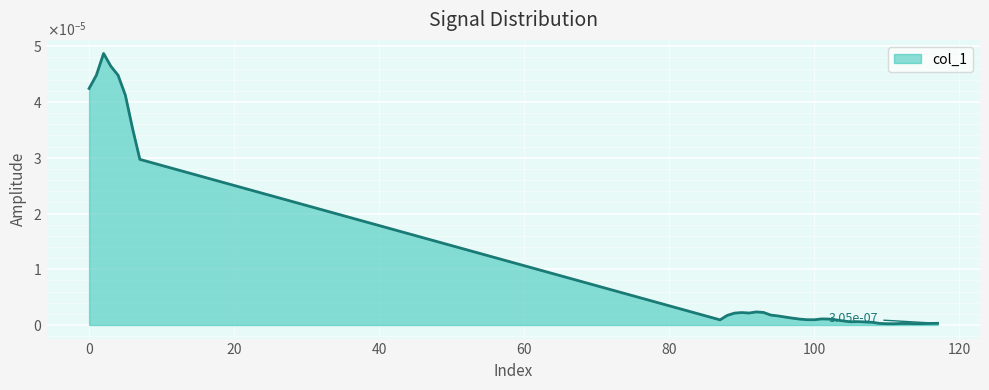

Does the chart display data point markers on the line(s)?

No